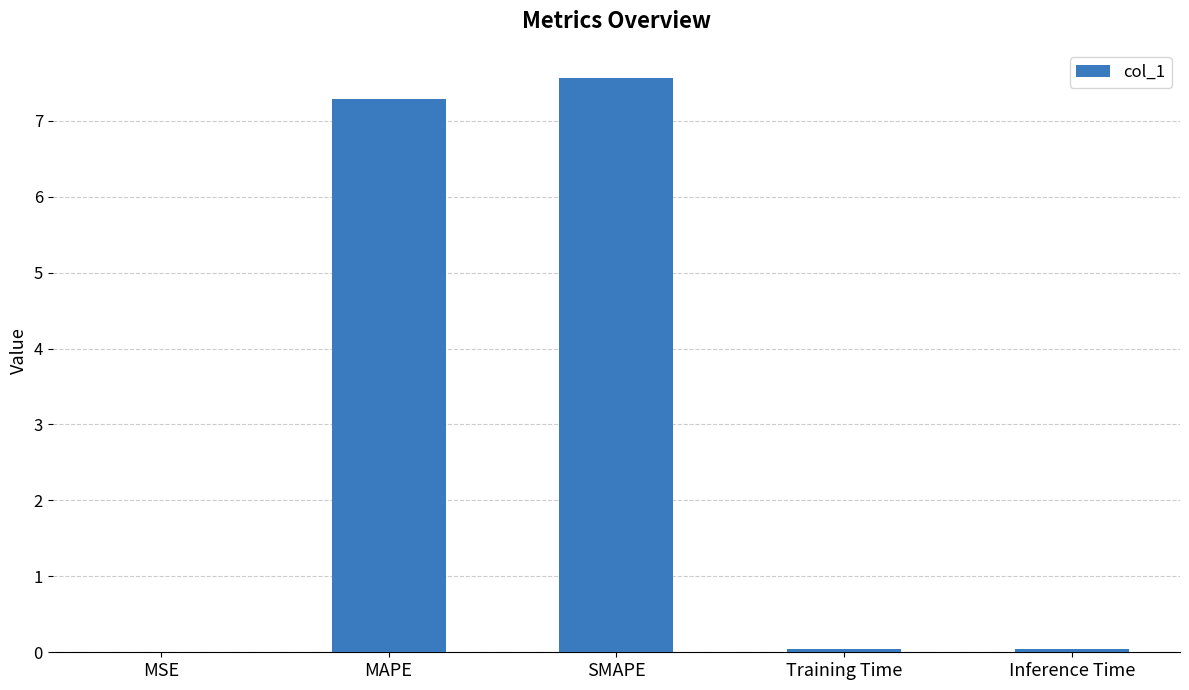

Between SMAPE and MAPE, which is larger?

SMAPE